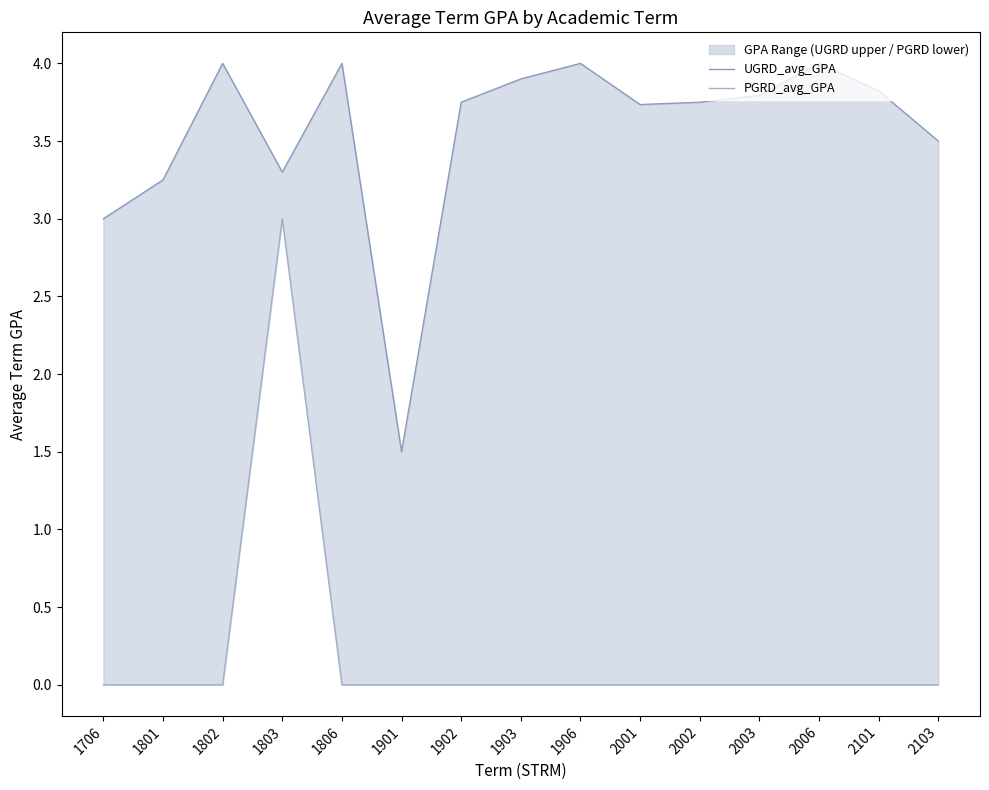

Reading right to left, list all the values displayed in this chart.

UGRD_avg_GPA: 2103=3.5	2101=3.8	2006=4.0	2003=3.8	2002=3.8	2001=3.7	1906=4.0	1903=3.9	1902=3.8	1901=1.5	1806=4.0	1803=3.3	1802=4.0	1801=3.2	1706=3.0
PGRD_avg_GPA: 2103=0.0	2101=0.0	2006=0.0	2003=0.0	2002=0.0	2001=0.0	1906=0.0	1903=0.0	1902=0.0	1901=0.0	1806=0.0	1803=3.0	1802=0.0	1801=0.0	1706=0.0